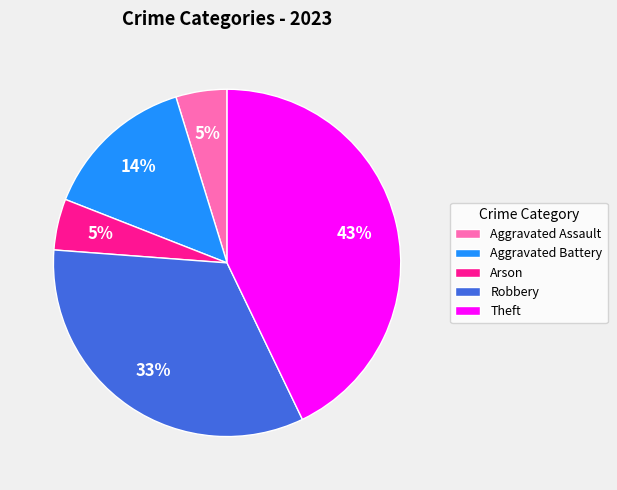

Is the sum of Aggravated Assault and Theft greater than half?

No